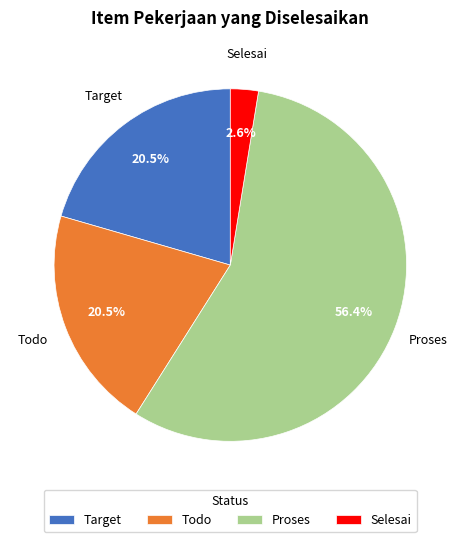

To the nearest percent, what percentage of the pie is Proses?

56%